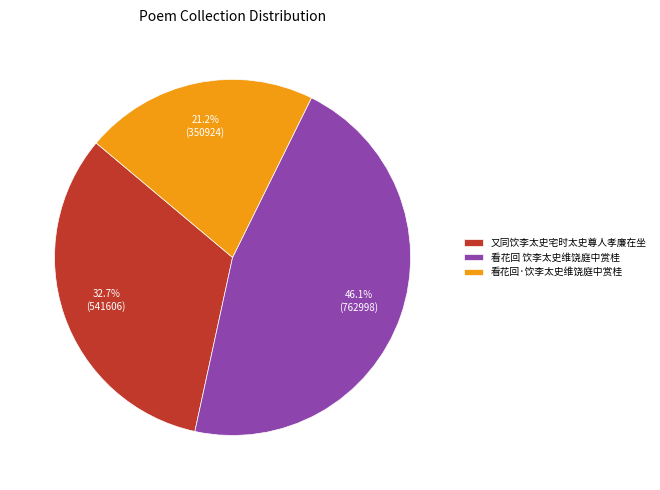

How many segments does this pie chart have?

3